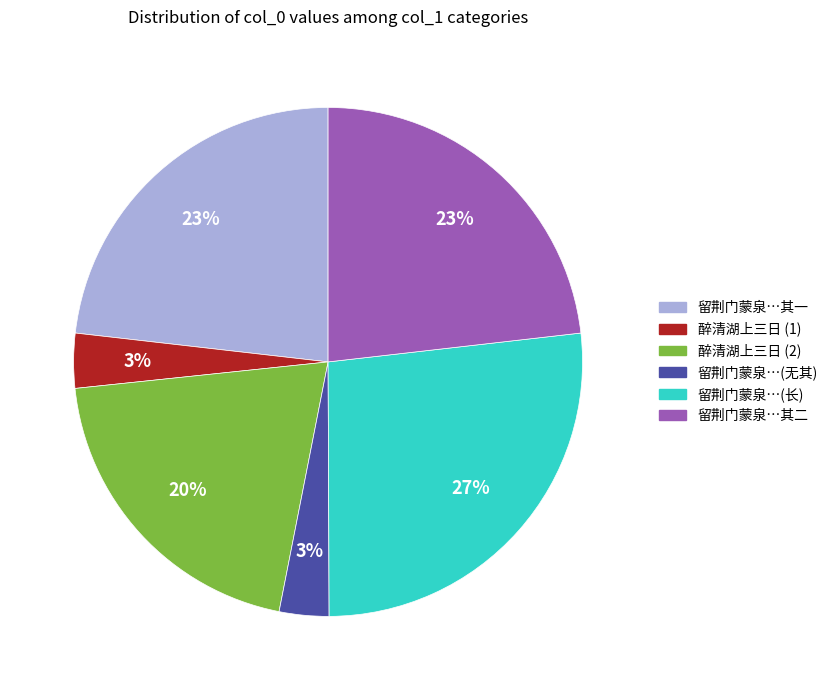

Does any single category account for the majority?

No